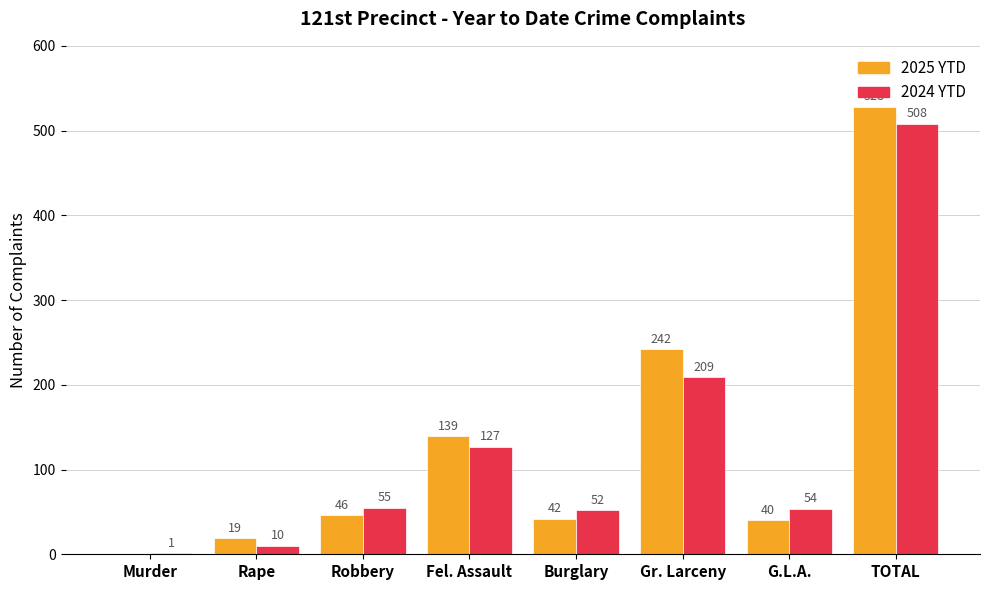

How many distinct data groups are displayed?

2